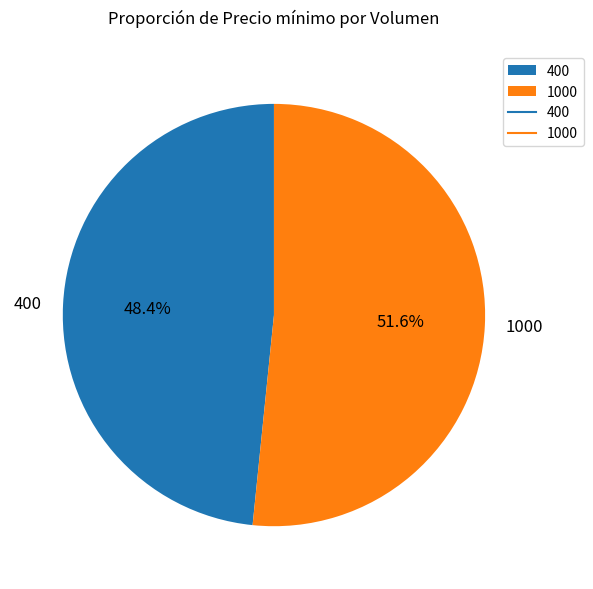

What portion of the pie excludes 1000?

48.4%